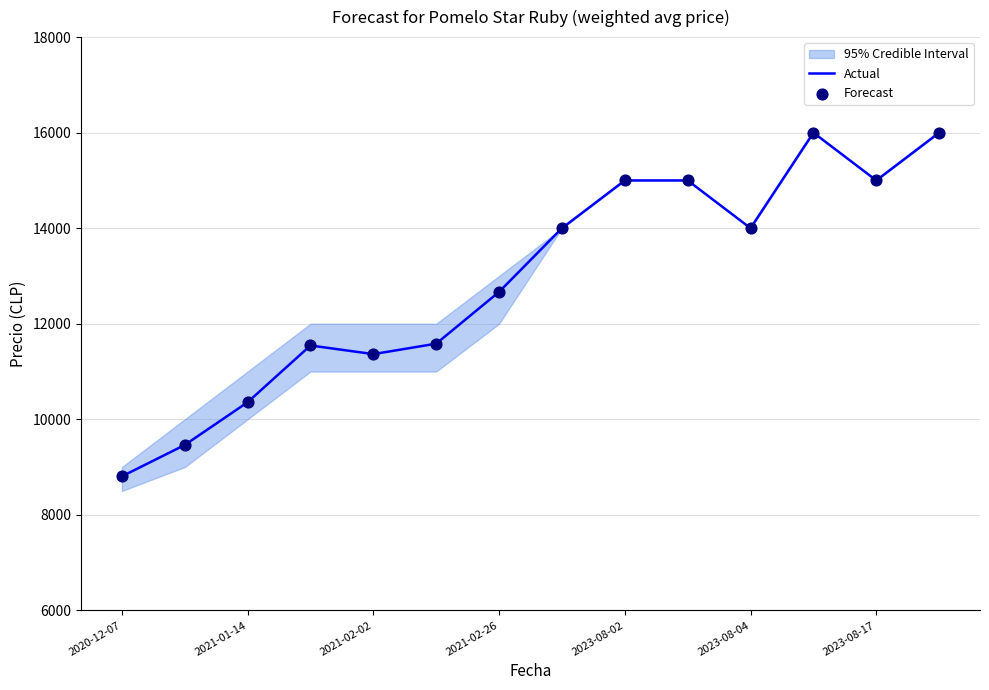

Which series has the largest total across all categories?

Actual